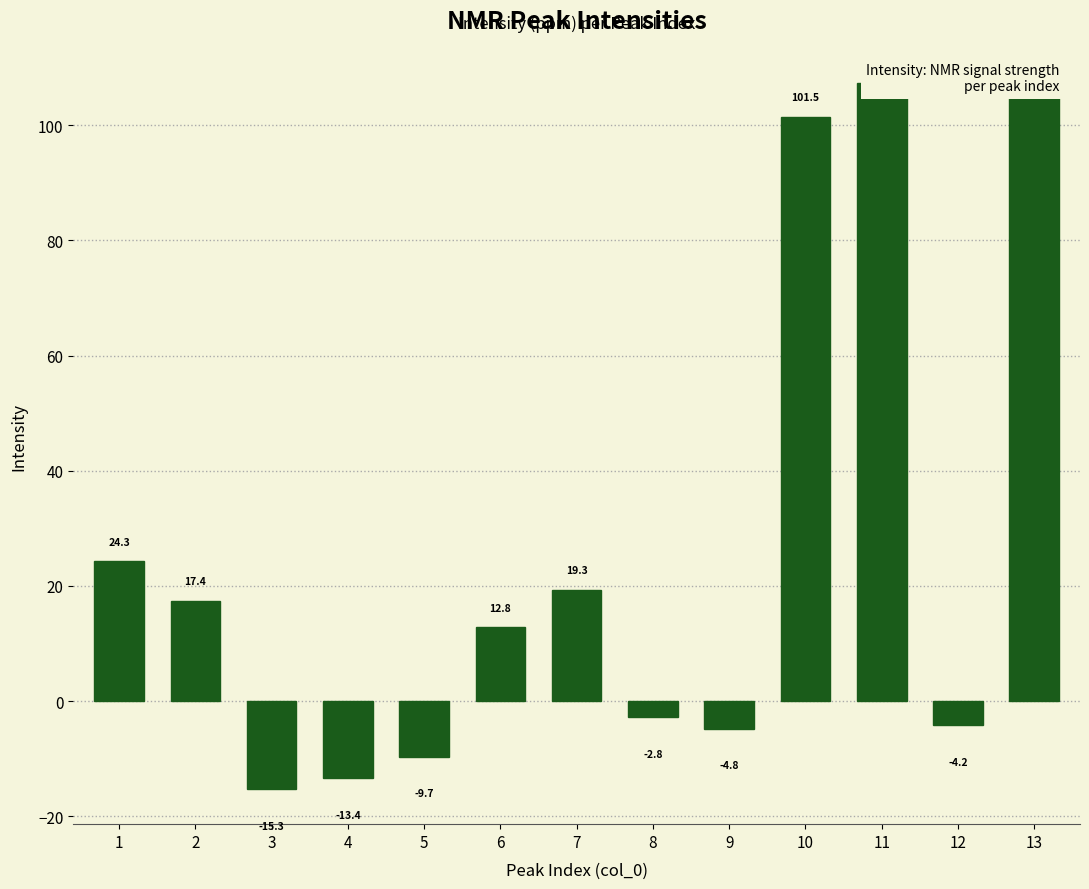

What is the change in value from 2 to 10?

+84.1